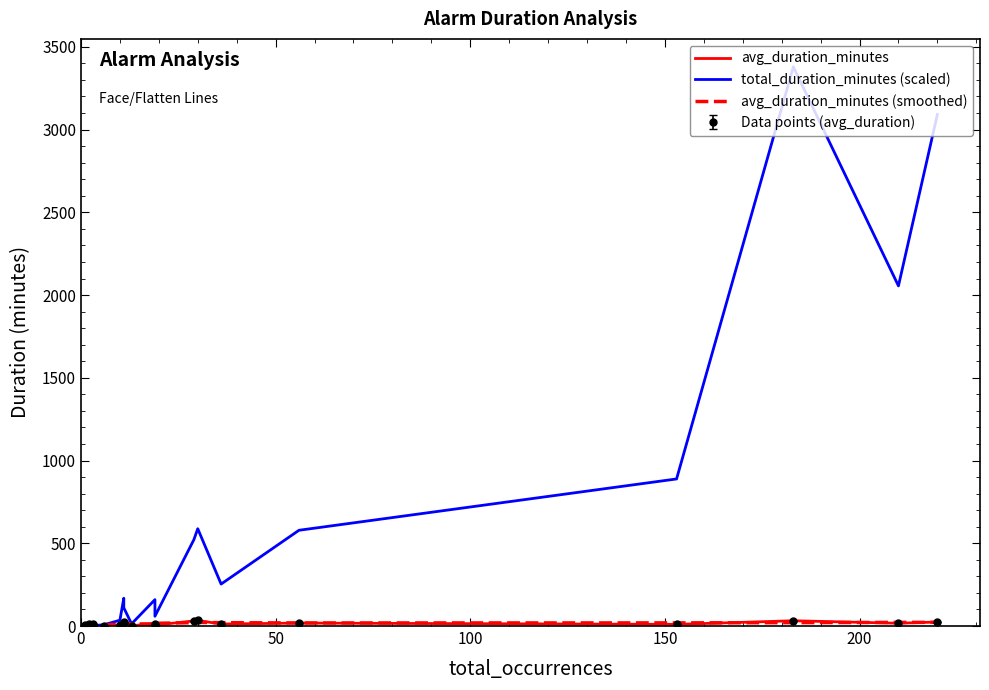

What is the difference between the second highest and second lowest values in the total_duration_minutes (scaled) series?

3087.3